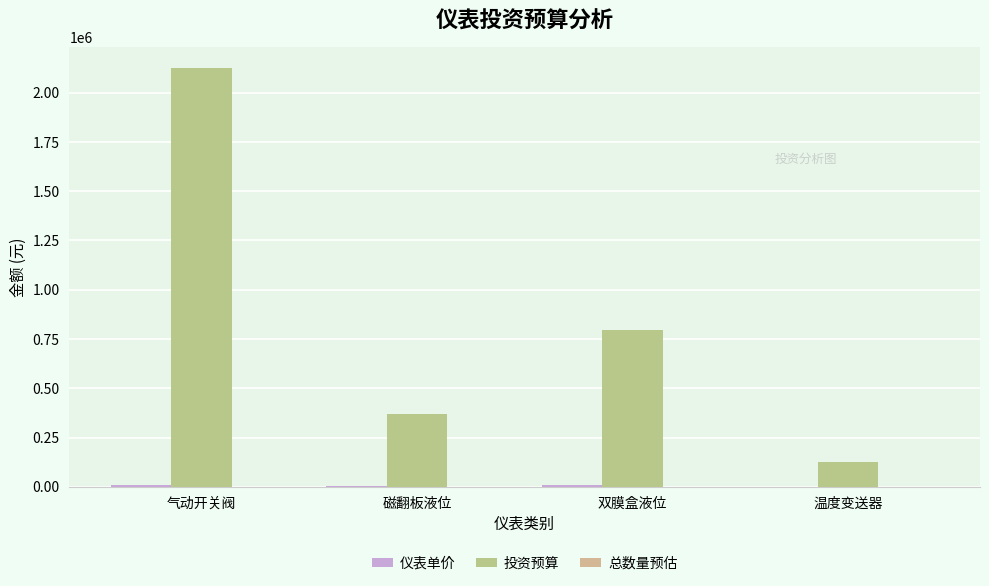

Are the bars horizontal?

No